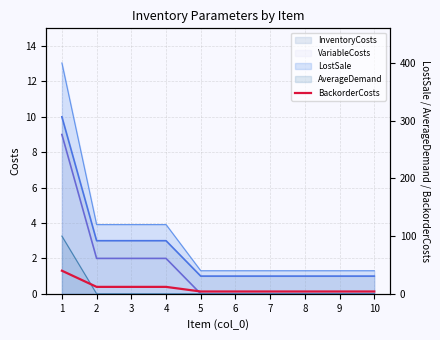

Does the chart display data point markers on the line(s)?

No